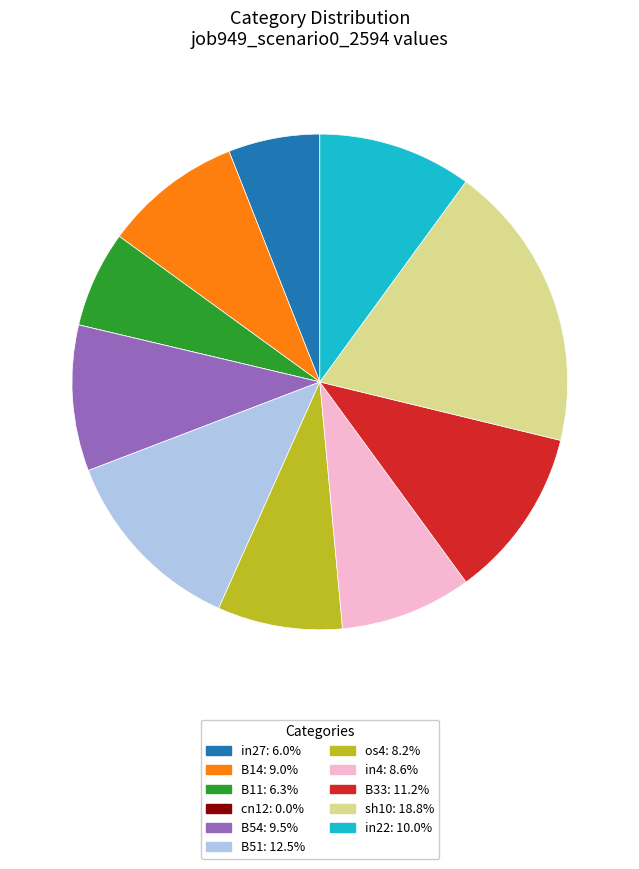

Between sh10 and in4, which is larger?

sh10